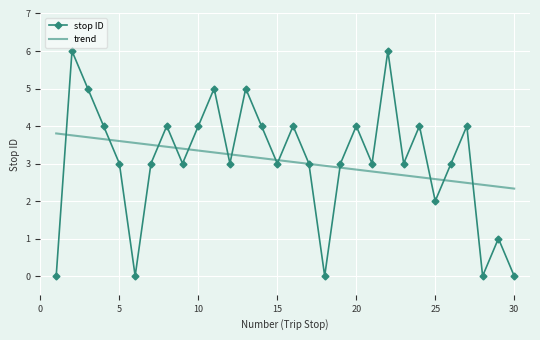

What are all the series names shown in the legend?

stop ID, trend